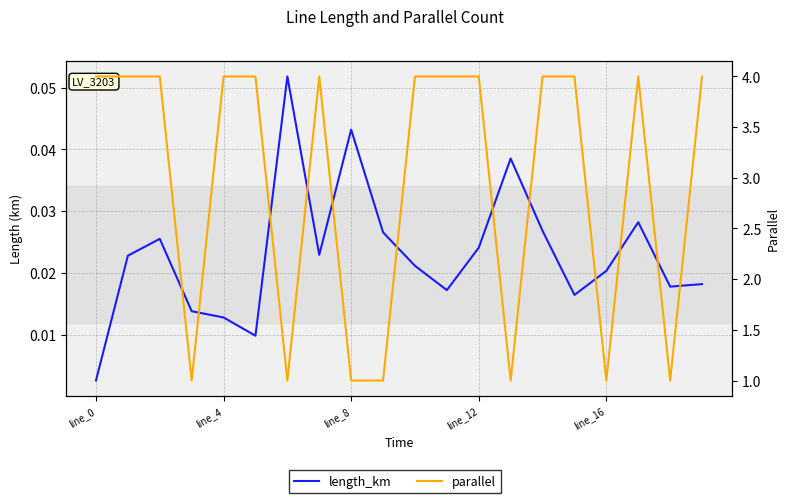

The length_km series shows 0.1 at 6. True or false?

True